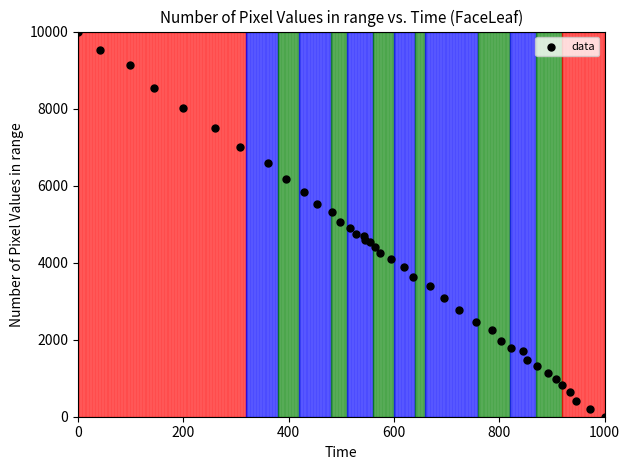

What is the range of Y values (max minus min)?

10000.0